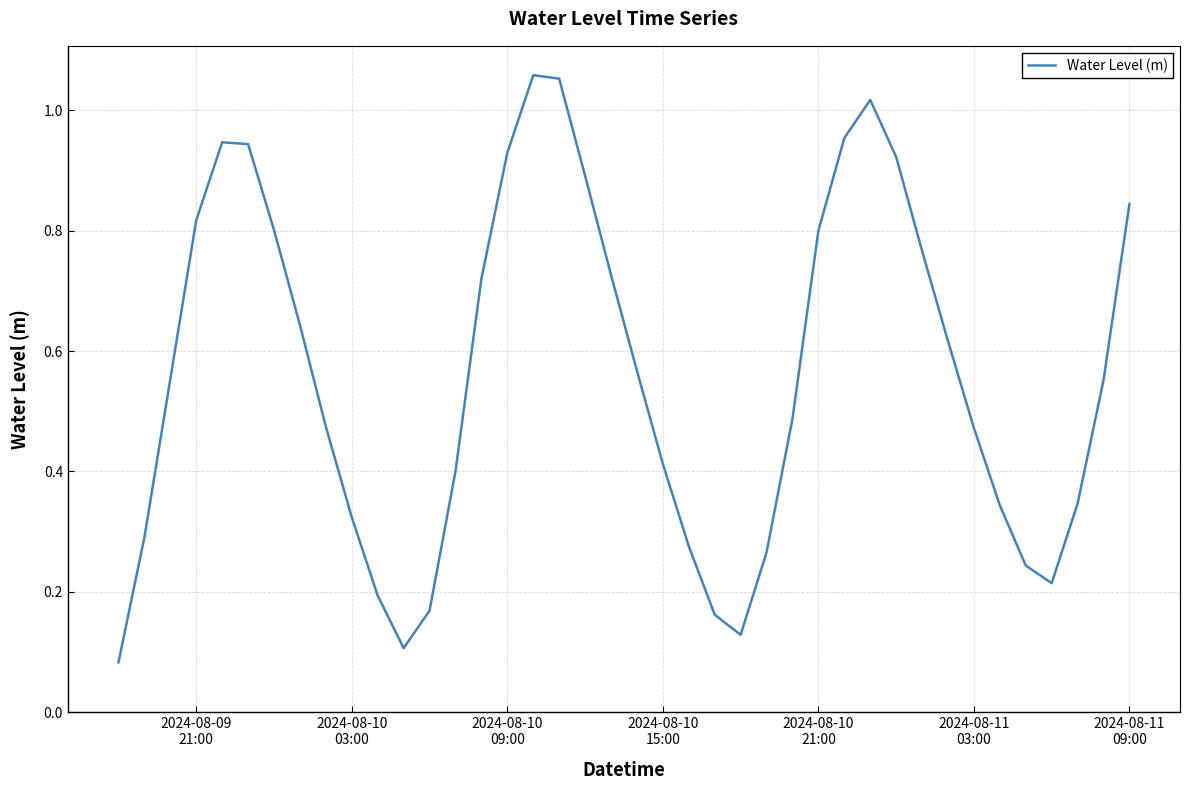

What is the value of the 16th point from the left?

0.9